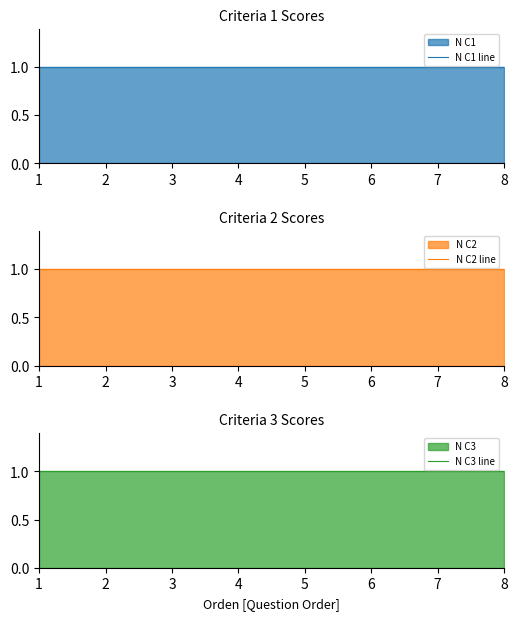

What is the minimum value for N C2?

1